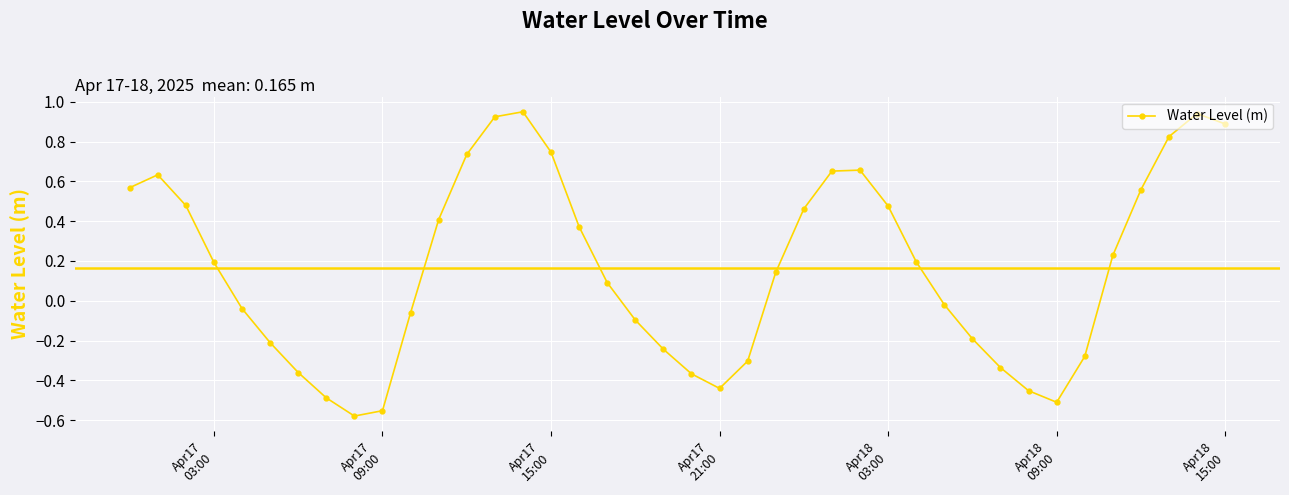

Is this an area chart (filled region under the line)?

No